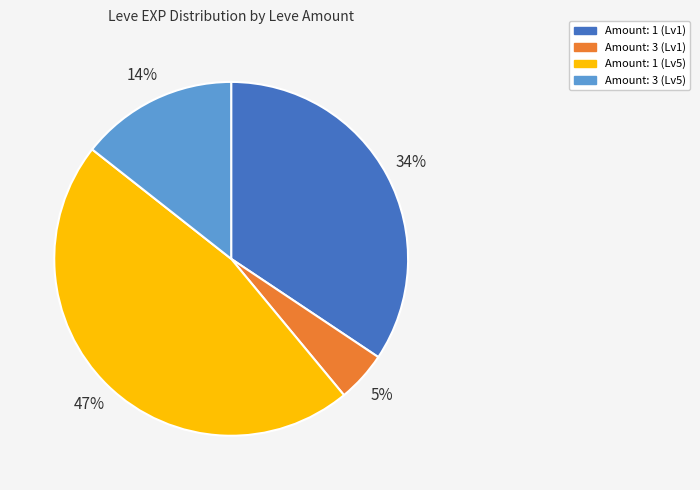

Rank the categories by value from lowest to highest.

Amount: 3 (Lv1), Amount: 3 (Lv5), Amount: 1 (Lv1), Amount: 1 (Lv5)